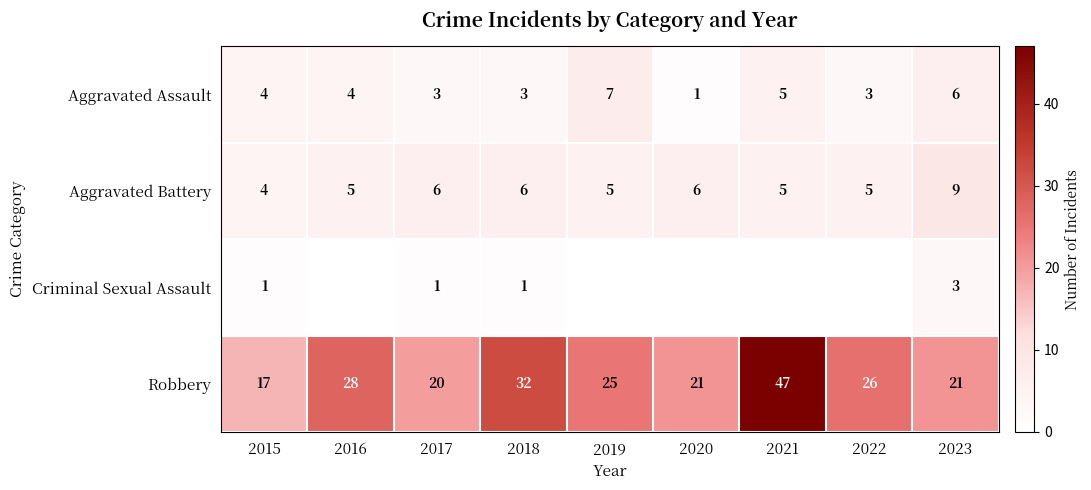

The Aggravated Assault series shows 5 at 2021. True or false?

True